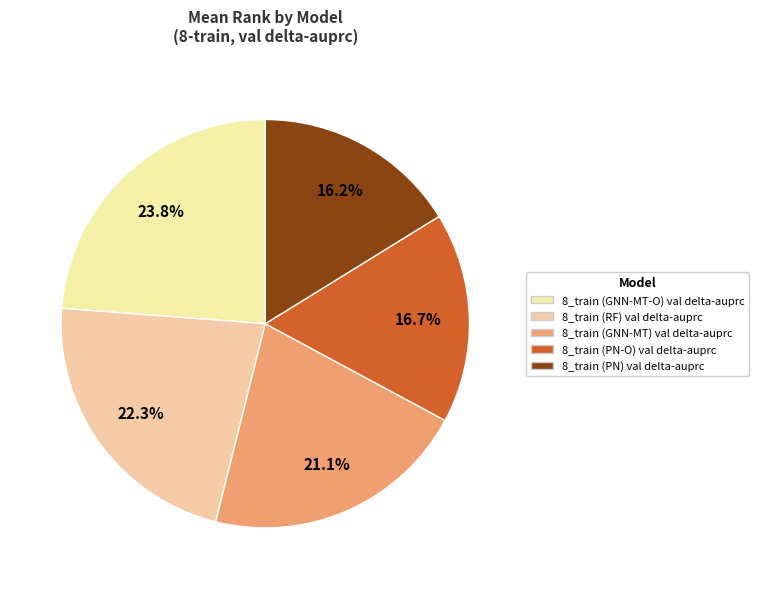

Do 8_train (GNN-MT-O) val delta-auprc and 8_train (GNN-MT) val delta-auprc together represent more than half of the pie?

No